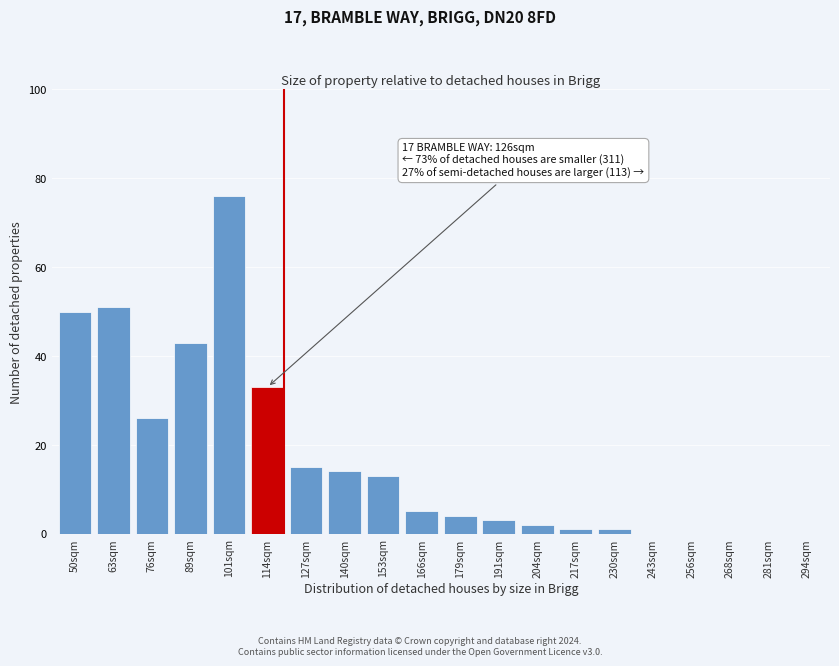

Reading left to right, transcribe all the data shown in this chart.

50sqm=50	63sqm=51	76sqm=26	89sqm=43	101sqm=76	114sqm=33	127sqm=15	140sqm=14	153sqm=13	166sqm=5	179sqm=4	191sqm=3	204sqm=2	217sqm=1	230sqm=1	243sqm=0	256sqm=0	268sqm=0	281sqm=0	294sqm=0